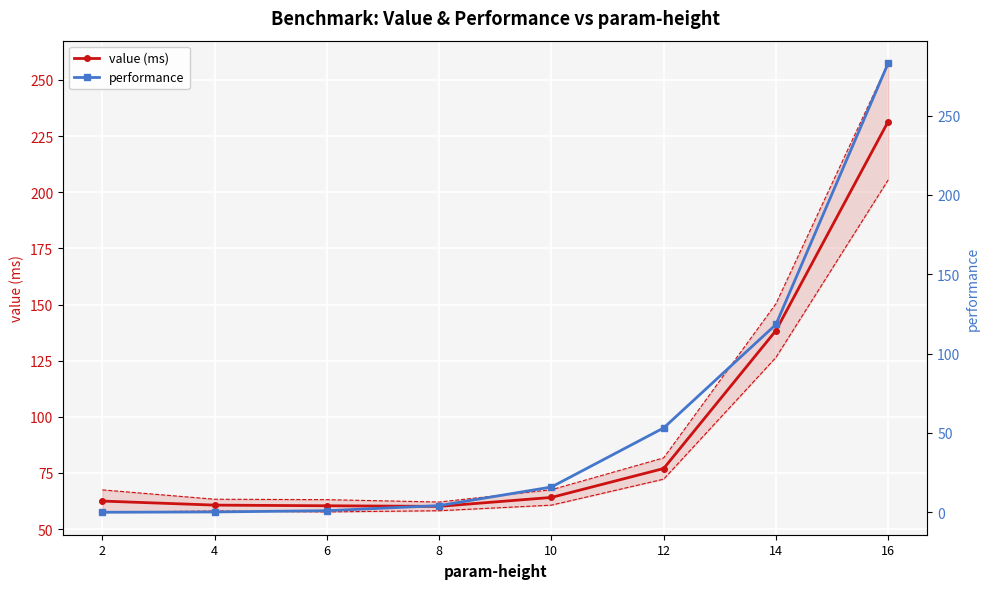

The value of performance at 10 is 23.4. True or false?

False